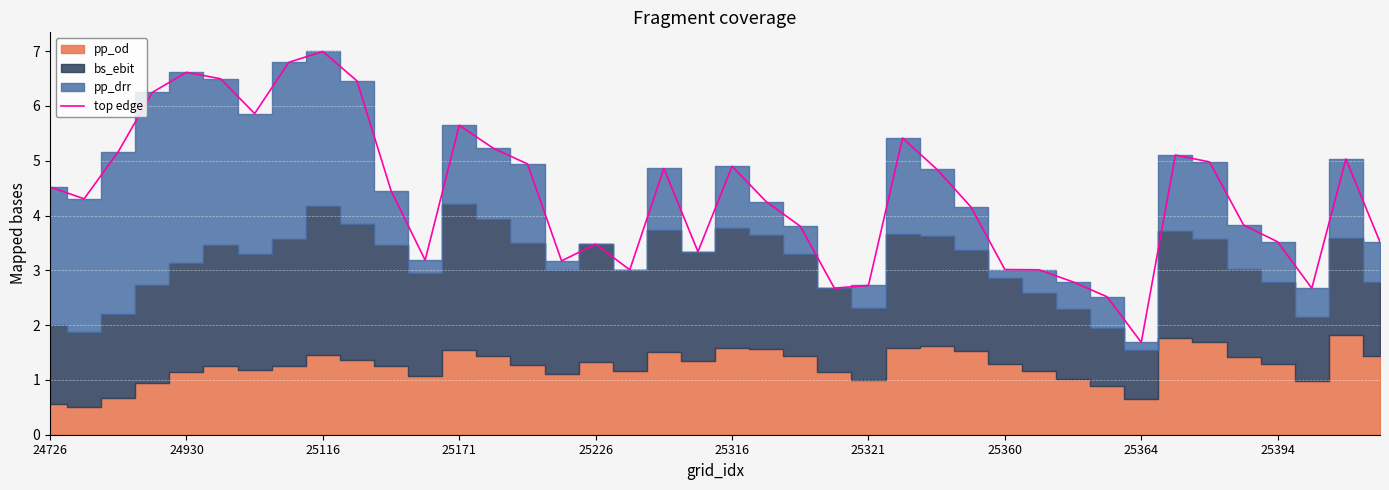

The chart shows a value of 6.7 at 21. True or false?

False